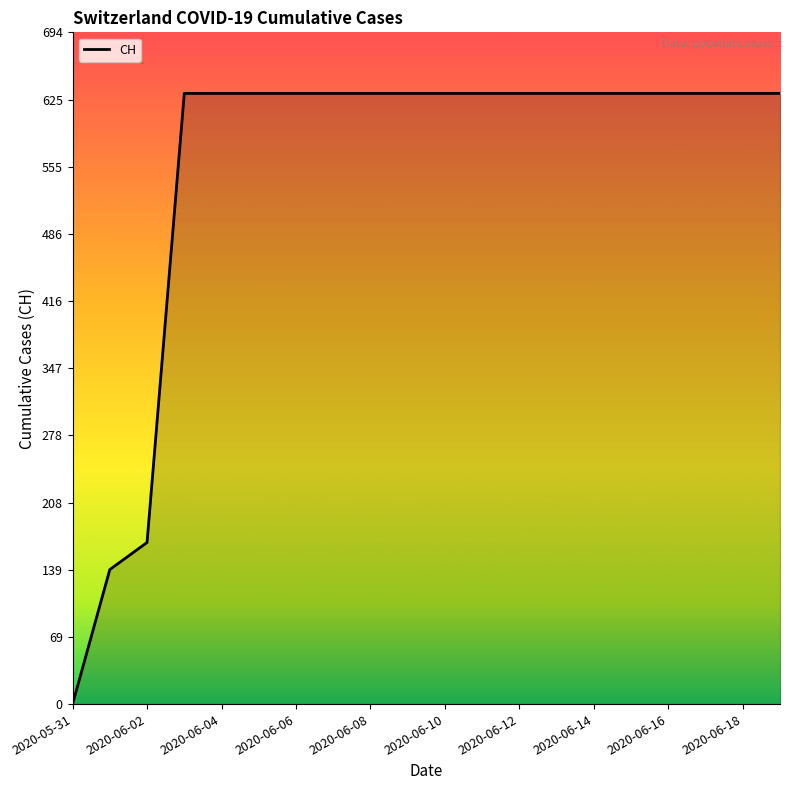

What is the difference between the maximum and minimum values?

631